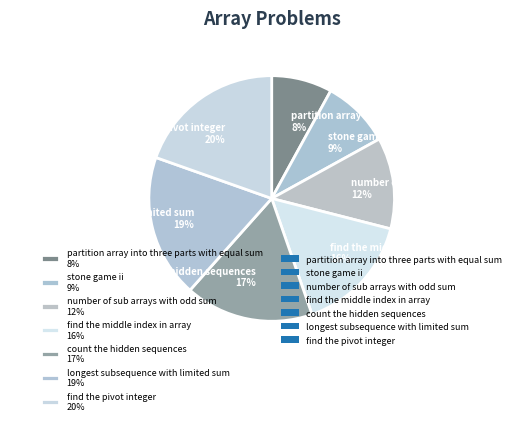

Rank the categories by value from lowest to highest.

partition array into three parts with equal sum, stone game ii, number of sub arrays with odd sum, find the middle index in array, count the hidden sequences, longest subsequence with limited sum, find the pivot integer